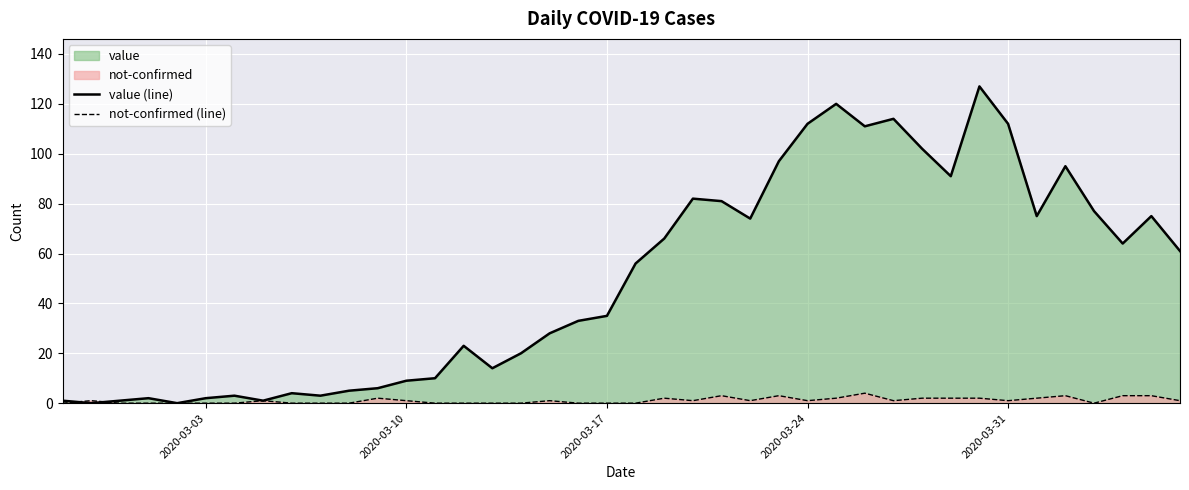

Which series has the largest total across all categories?

value (line)